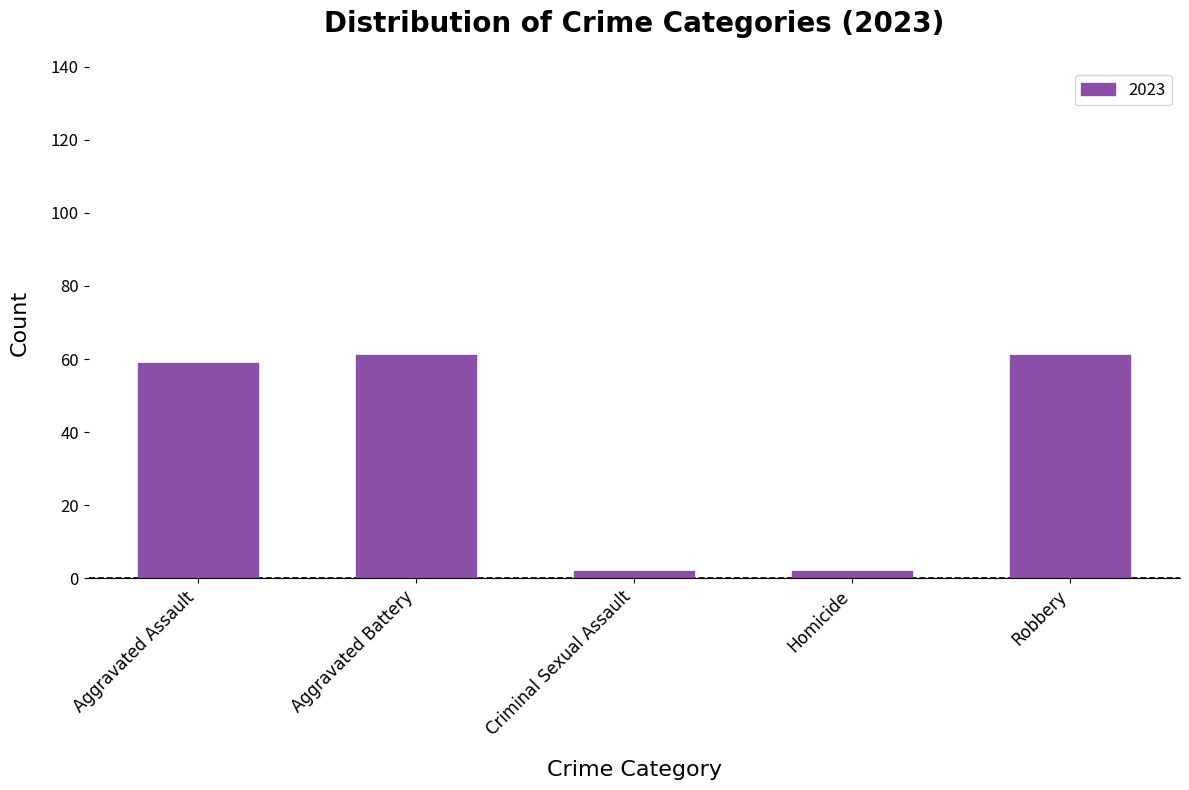

Is it true that the value at Aggravated Battery is 61?

True